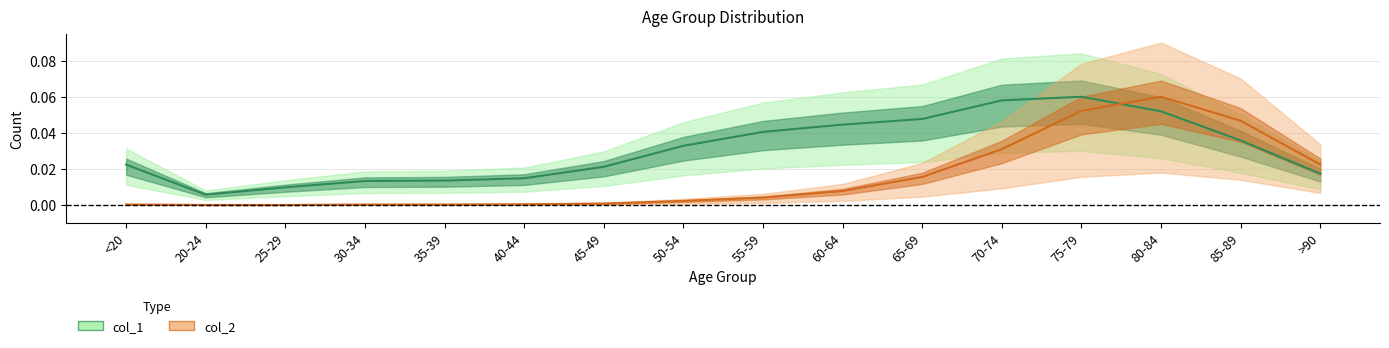

Reading left to right, what are all the values shown in this chart?

col_1: <20=0.0	20-24=0.0	25-29=0.0	30-34=0.0	35-39=0.0	40-44=0.0	45-49=0.0	50-54=0.0	55-59=0.0	60-64=0.0	65-69=0.0	70-74=0.1	75-79=0.1	80-84=0.1	85-89=0.0	>90=0.0
col_2: <20=0.0	20-24=0.0	25-29=0.0	30-34=0.0	35-39=0.0	40-44=0.0	45-49=0.0	50-54=0.0	55-59=0.0	60-64=0.0	65-69=0.0	70-74=0.0	75-79=0.1	80-84=0.1	85-89=0.0	>90=0.0